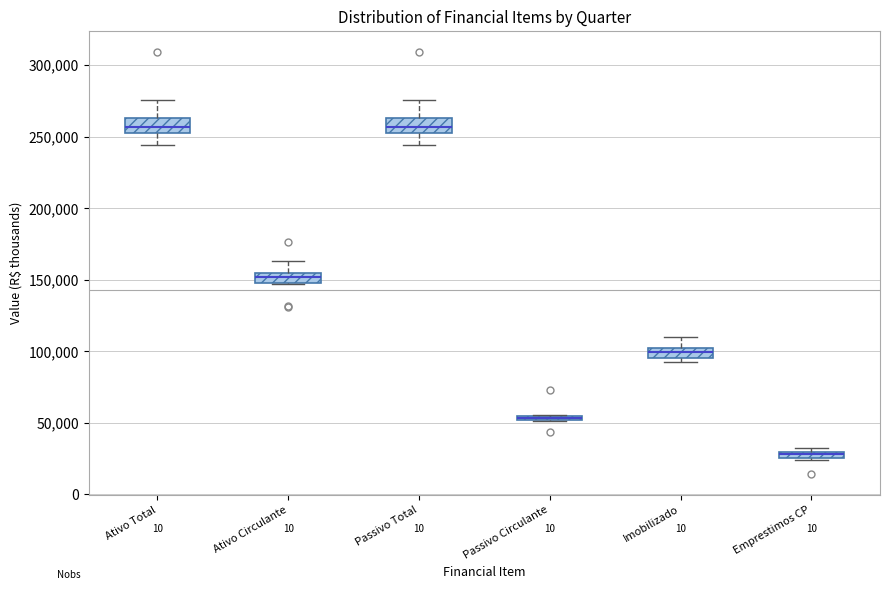

Where does the lower whisker of the box for Ativo Total end on the y-axis? The values are not printed on the chart, so give them approximately, as read against the axis.

245000